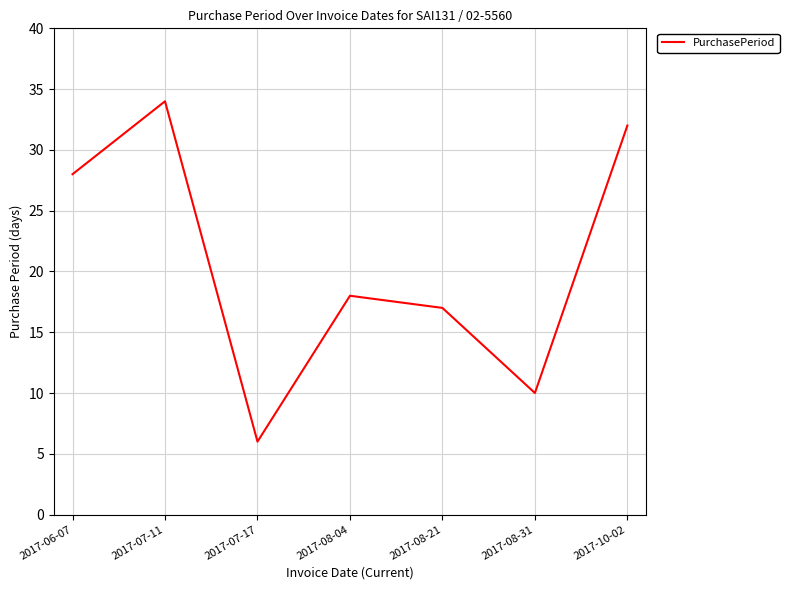

Approximately how many times larger is the value at 2017-07-11 compared to 2017-10-02?

1.1